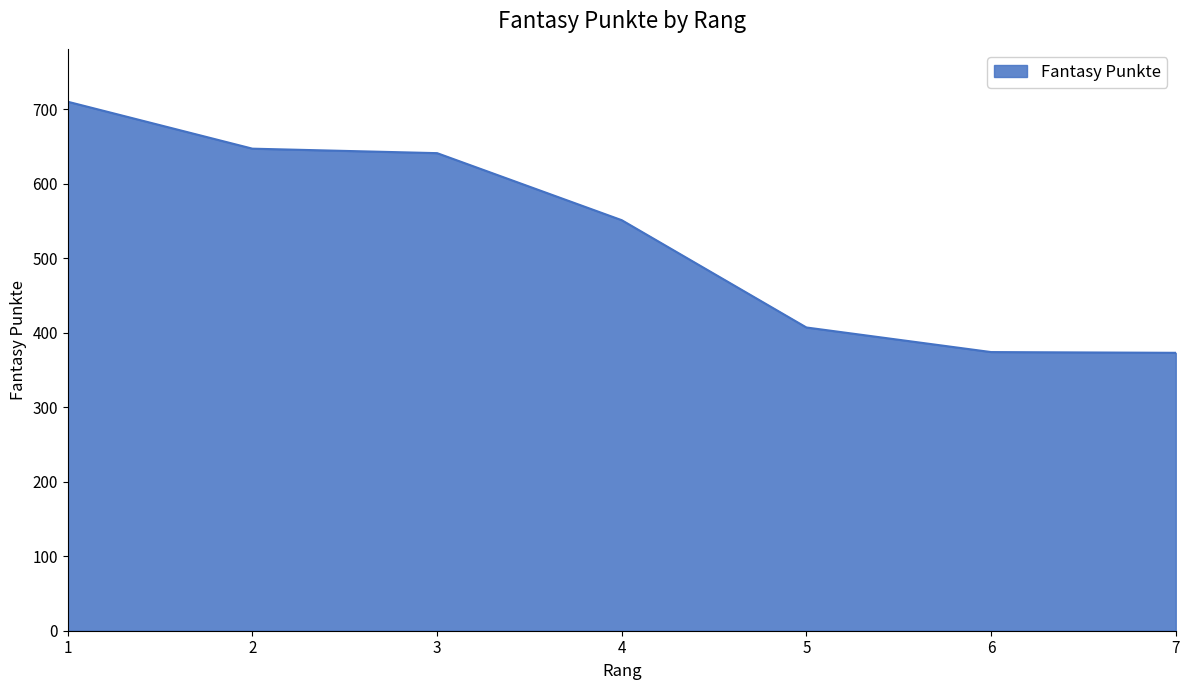

The value at 2 is 892. True or false?

False